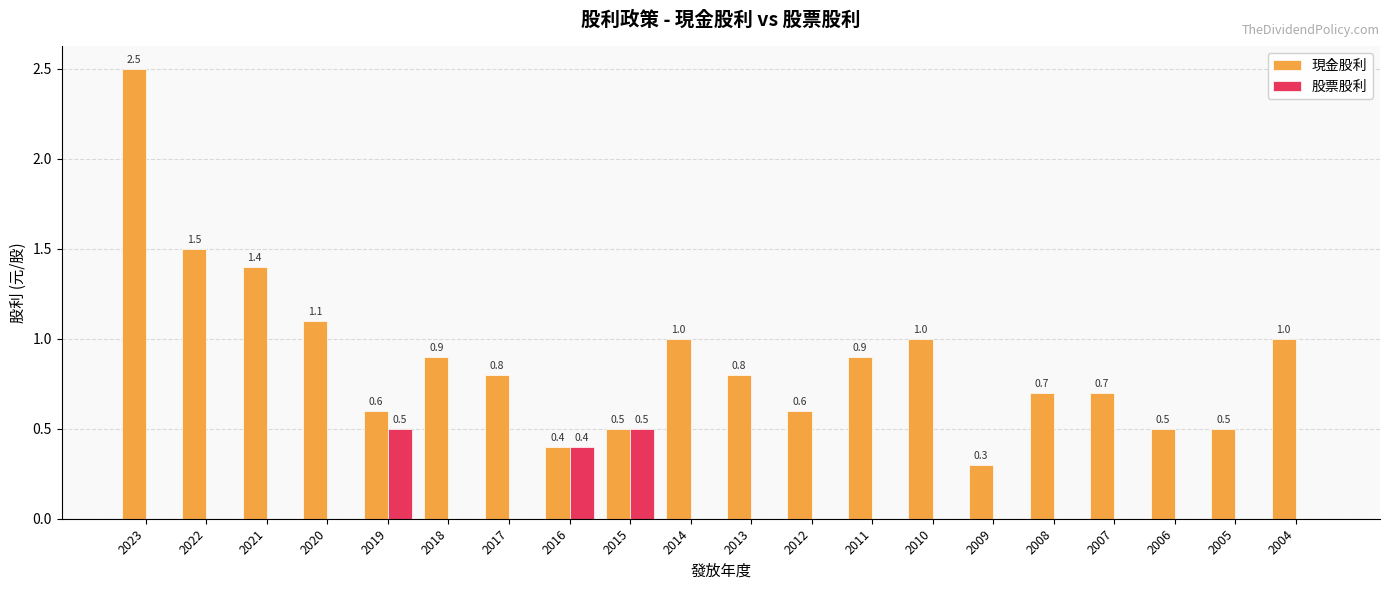

What is the total value across all series at 2009?

0.3